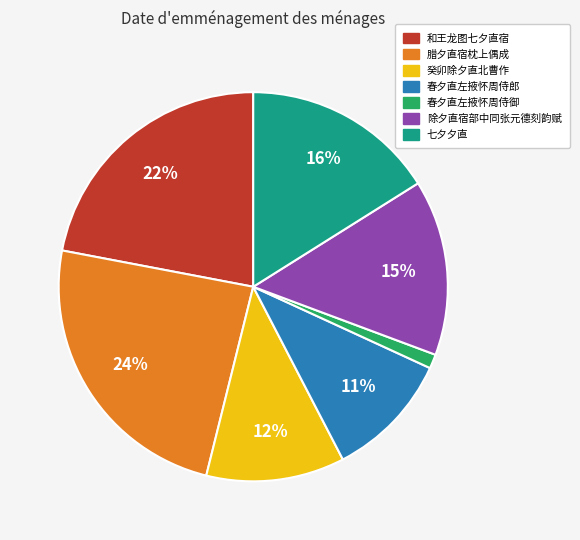

Count the number of slices in the pie.

7